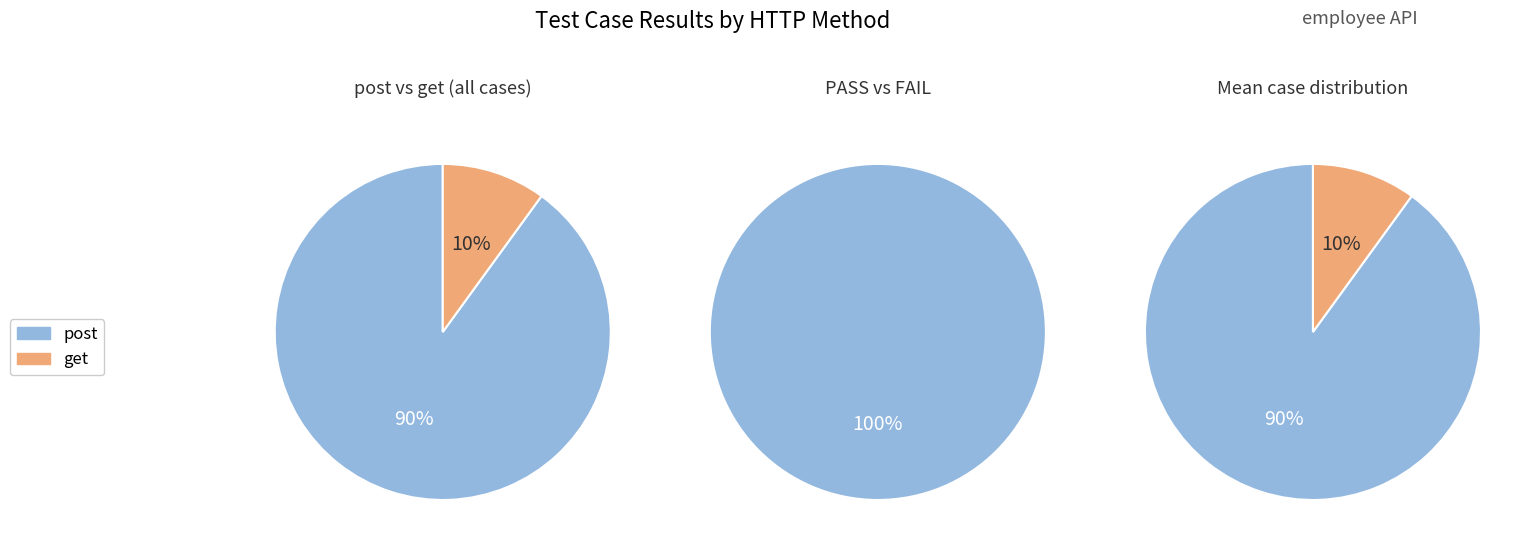

How many slices are in this pie chart?

2